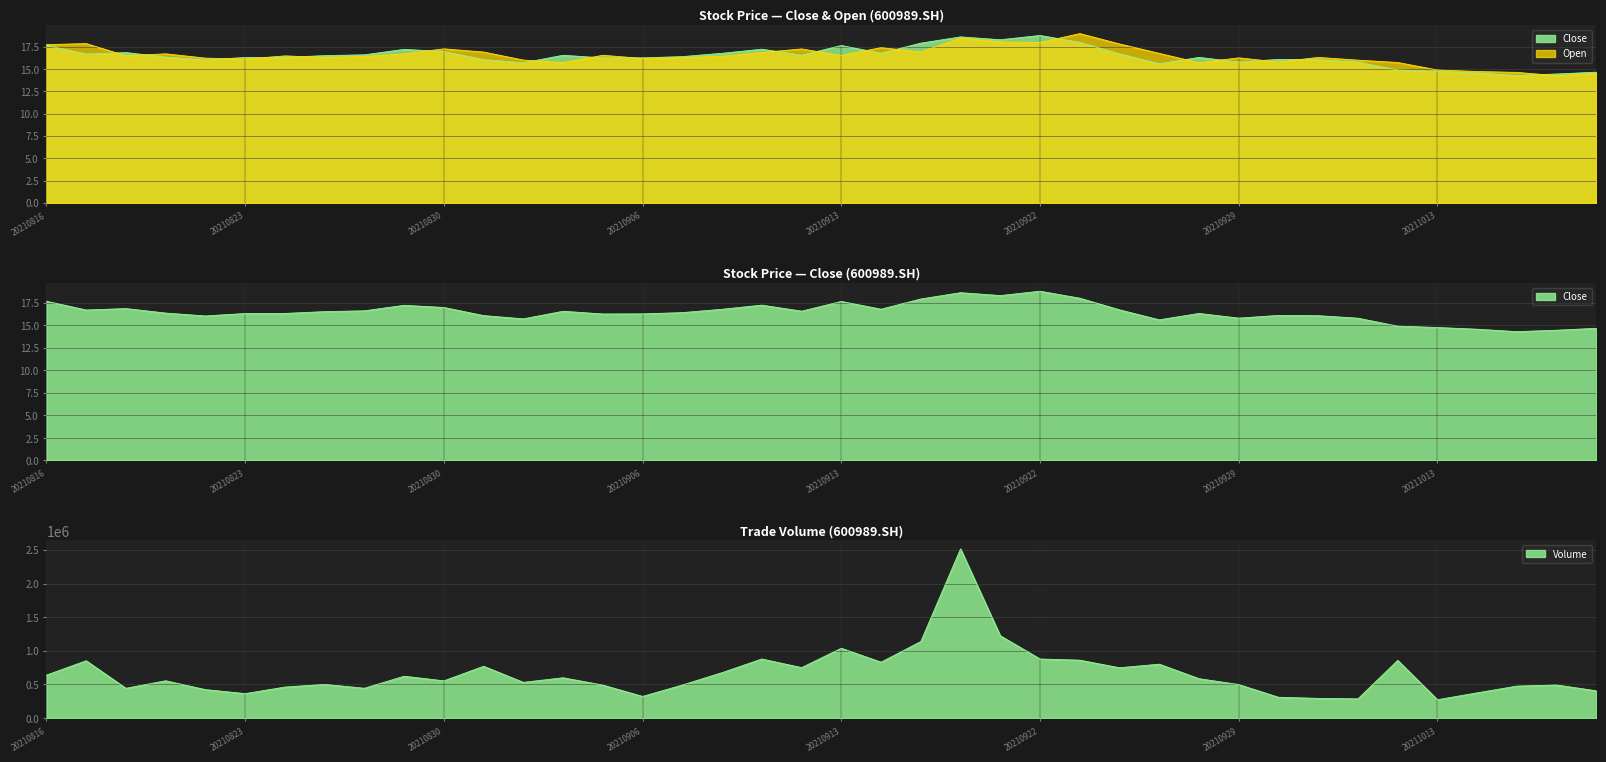

True or false: close and open intersect in this chart.

True